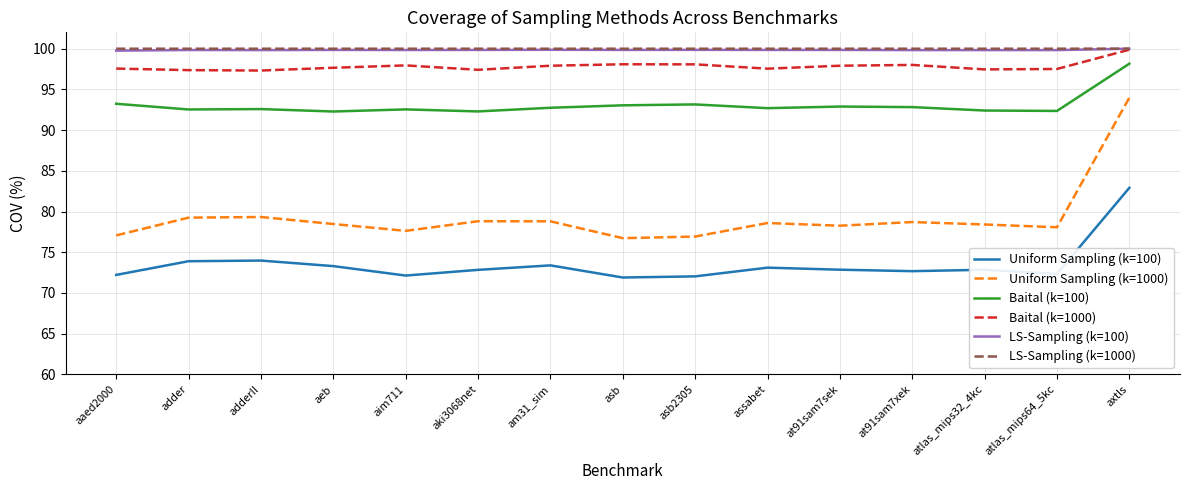

True or false: Uniform Sampling (k=100) and LS-Sampling (k=1000) intersect in this chart.

False